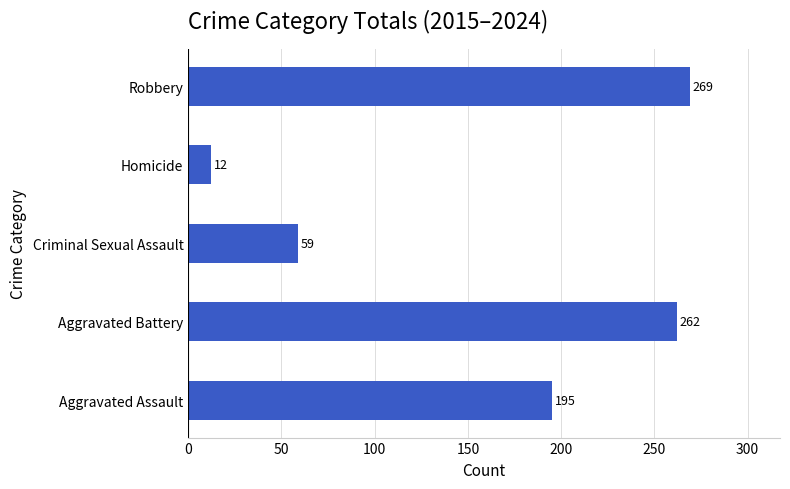

Read the value at Robbery, to the nearest 5.

270